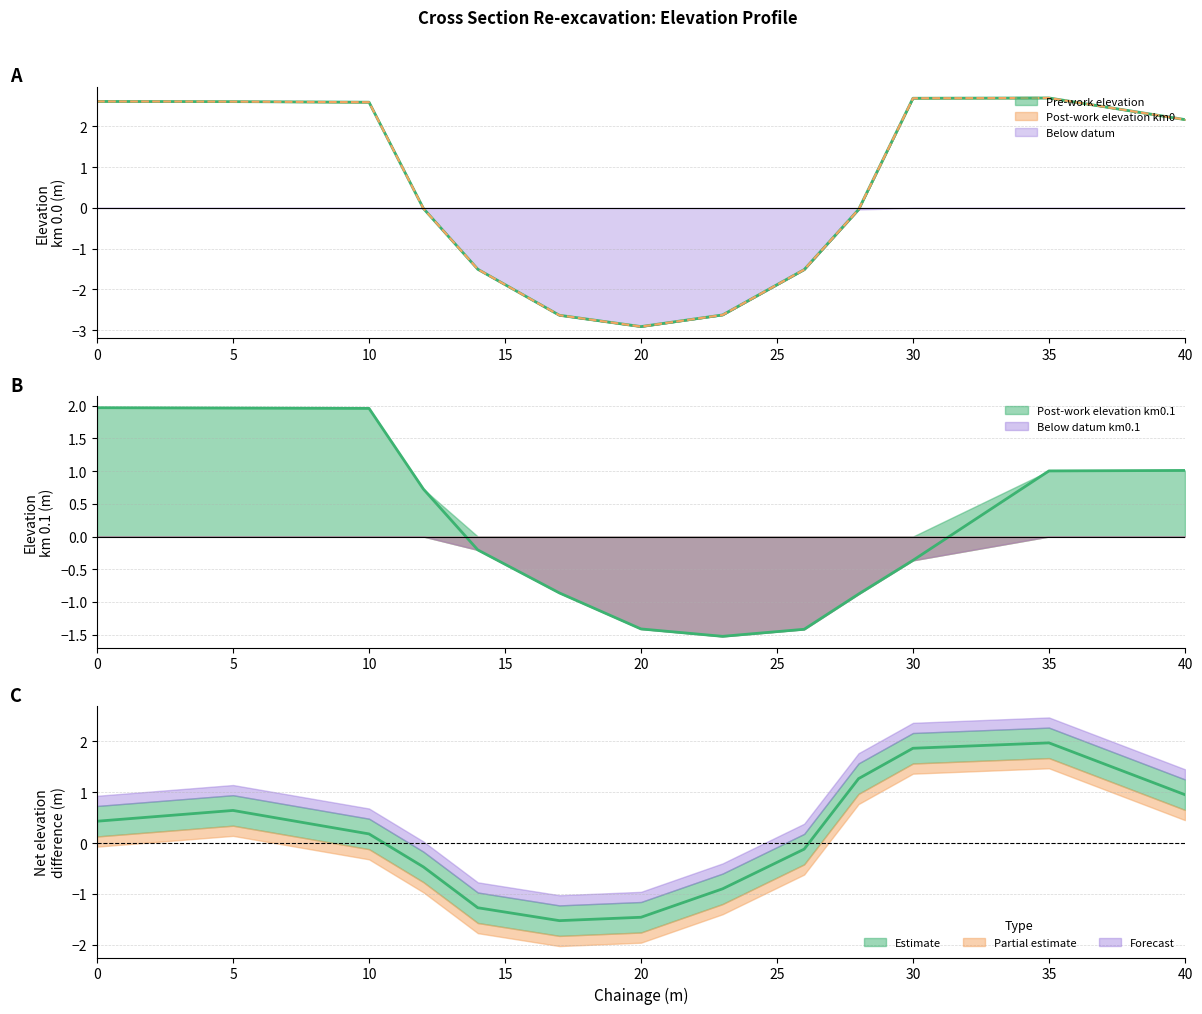

The Pre-work elevation series shows -0.9 at 14. True or false?

False